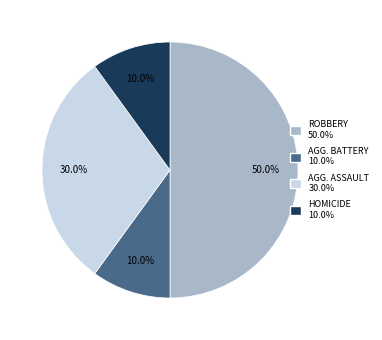

How many segments does this pie chart have?

4